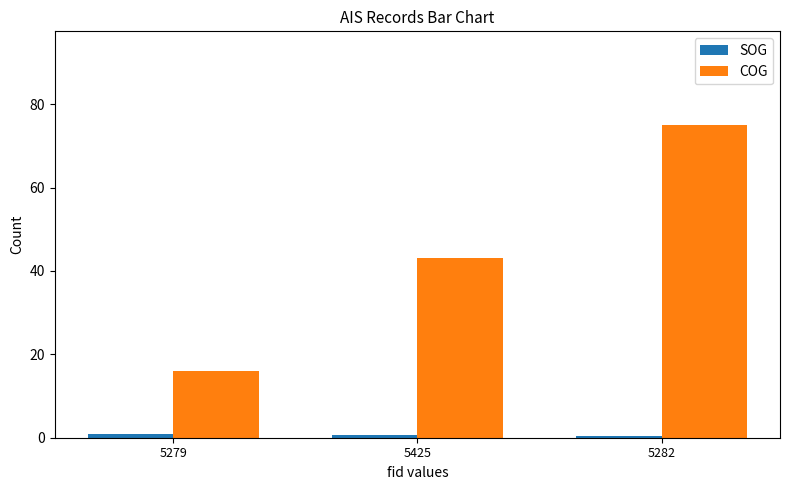

What is the value of the COG bar at the 2nd from the left?

43.0